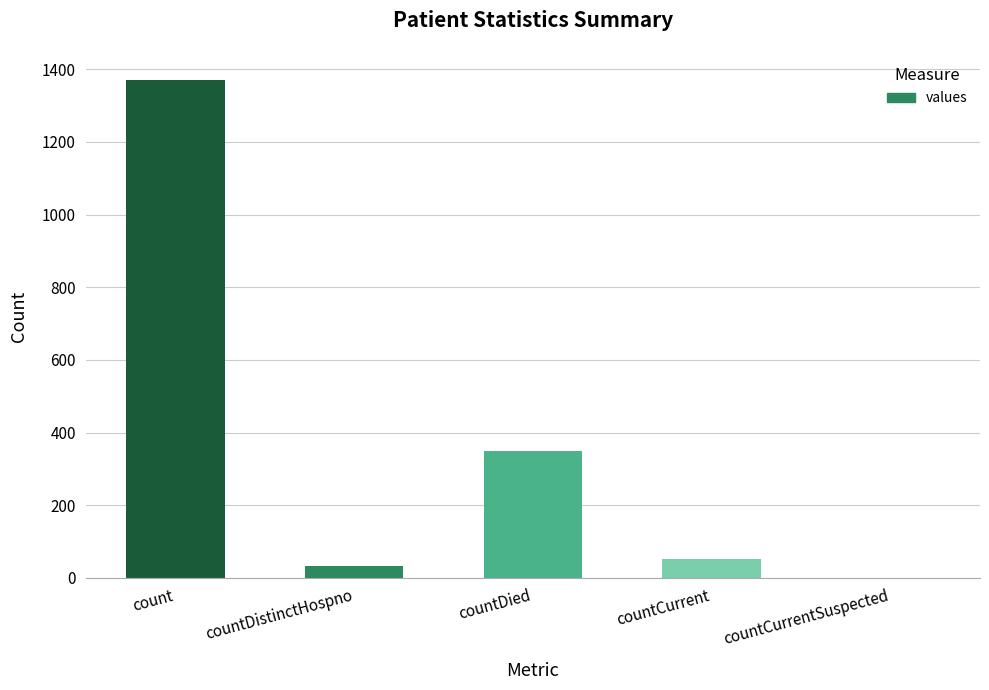

Which category has the highest value across all series?

count